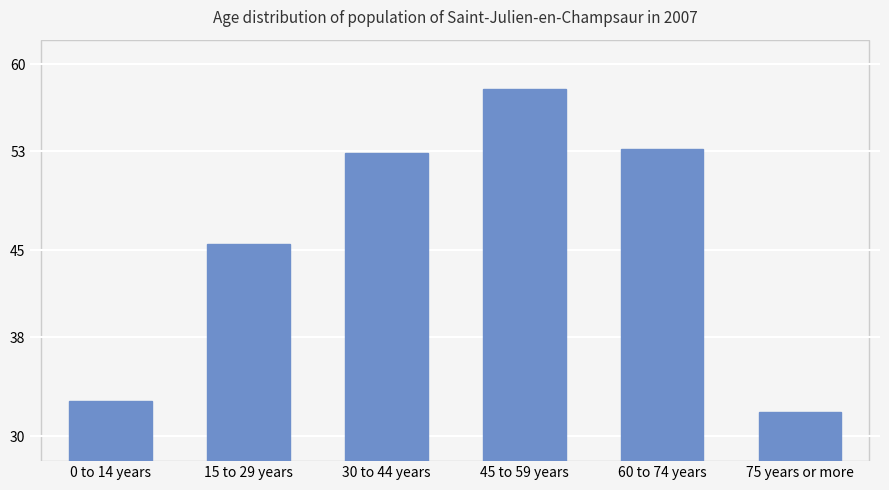

How many data points does each series have?

6